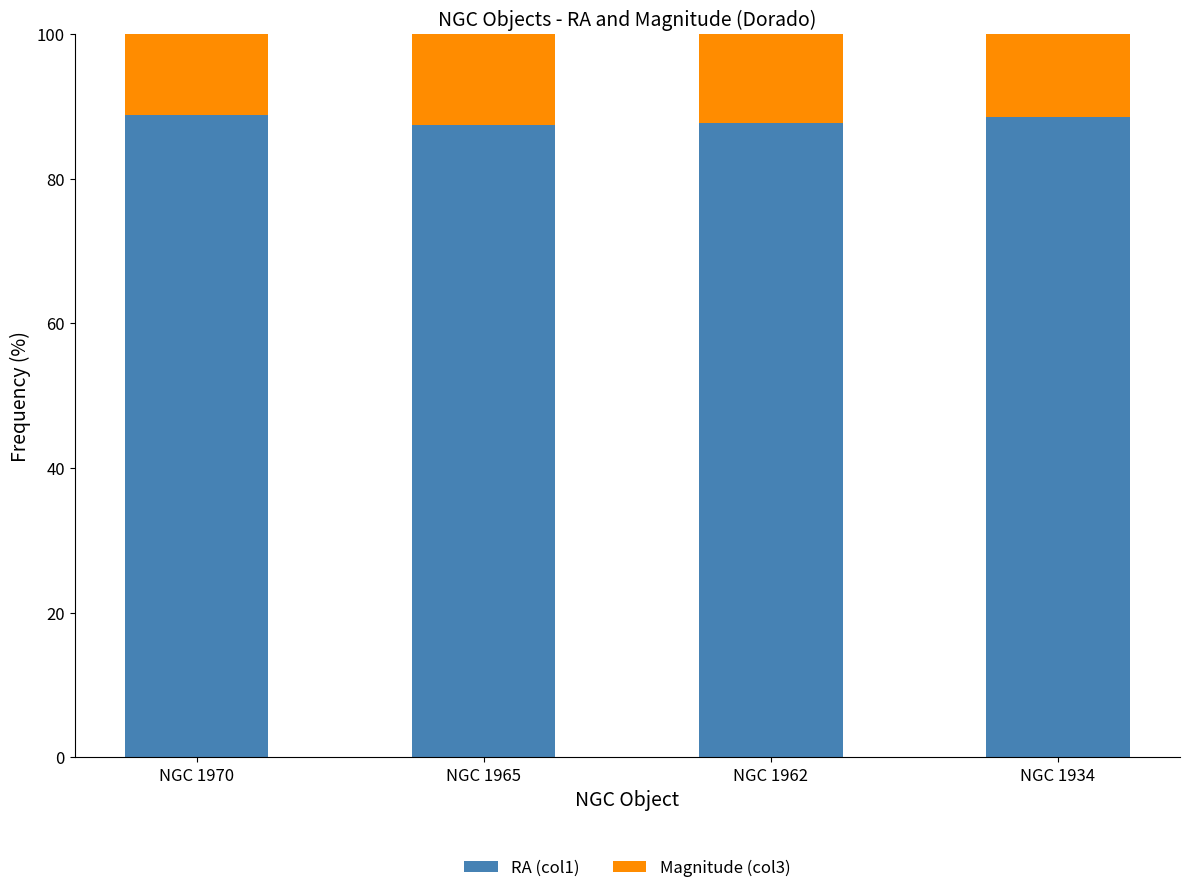

Does the chart contain any negative values?

No